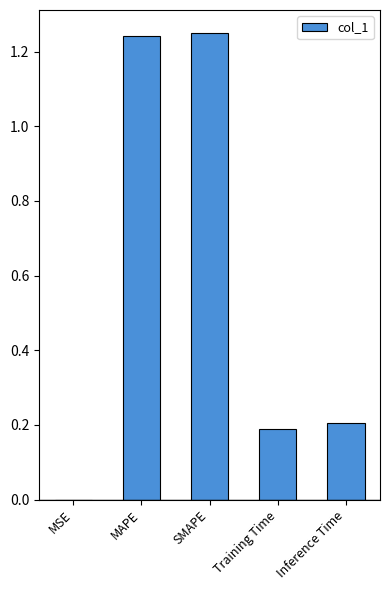

What is the sum of all values?

2.9